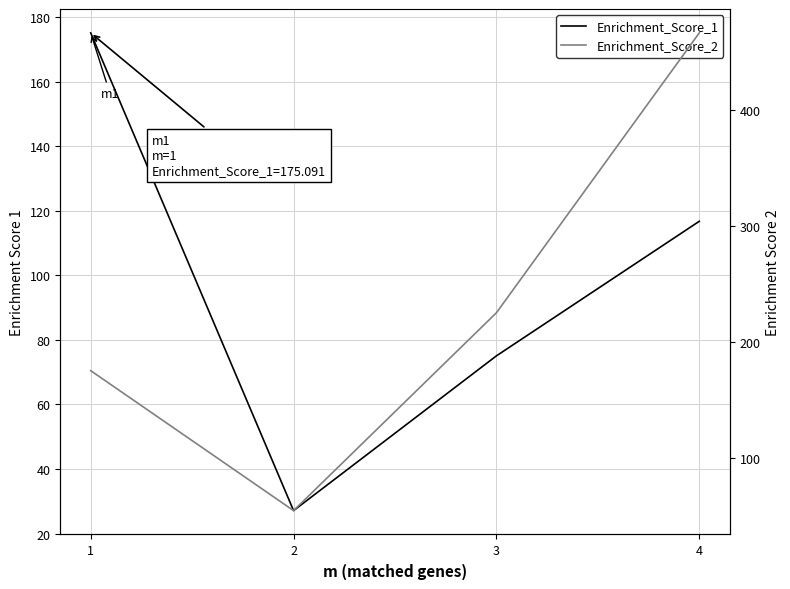

What is the value of the Enrichment_Score_2 point at the 1st from the left?

175.1